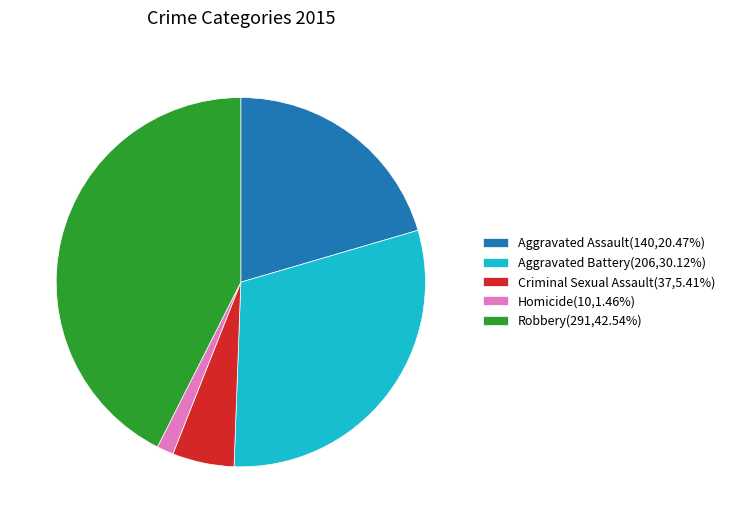

Approximately how many times larger is the value at Robbery(291,42.54%) compared to Criminal Sexual Assault(37,5.41%)?

7.9